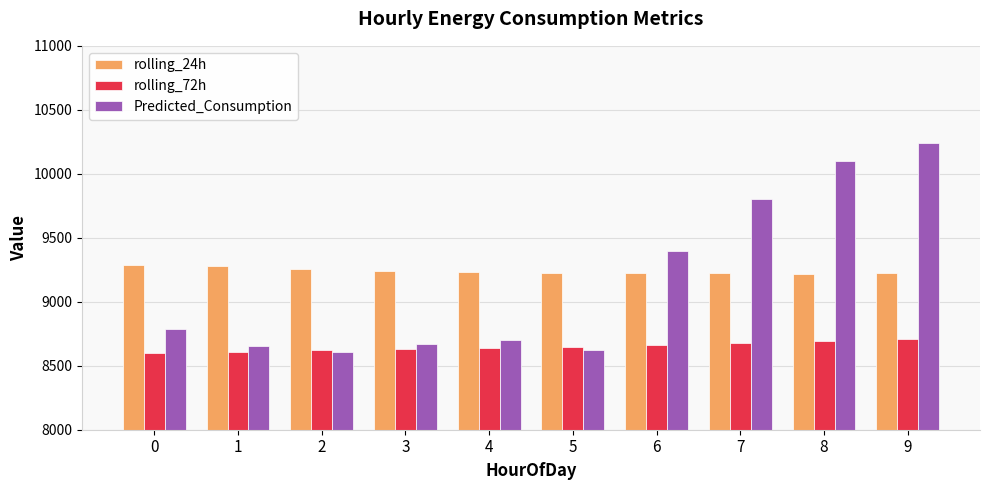

How many values in the Predicted_Consumption series exceed 8788?

5